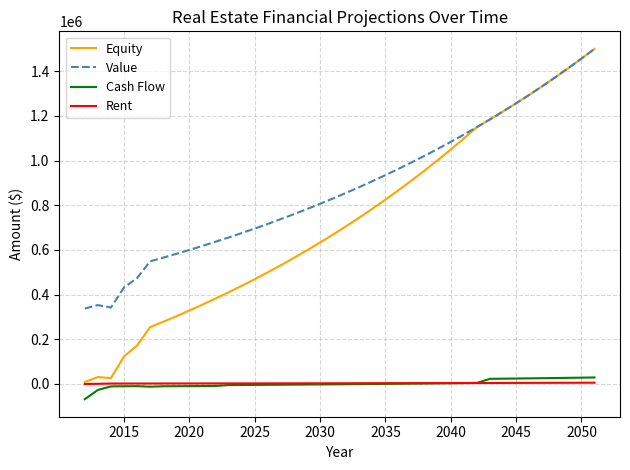

True or false: Value and Cash Flow cross at least once.

False